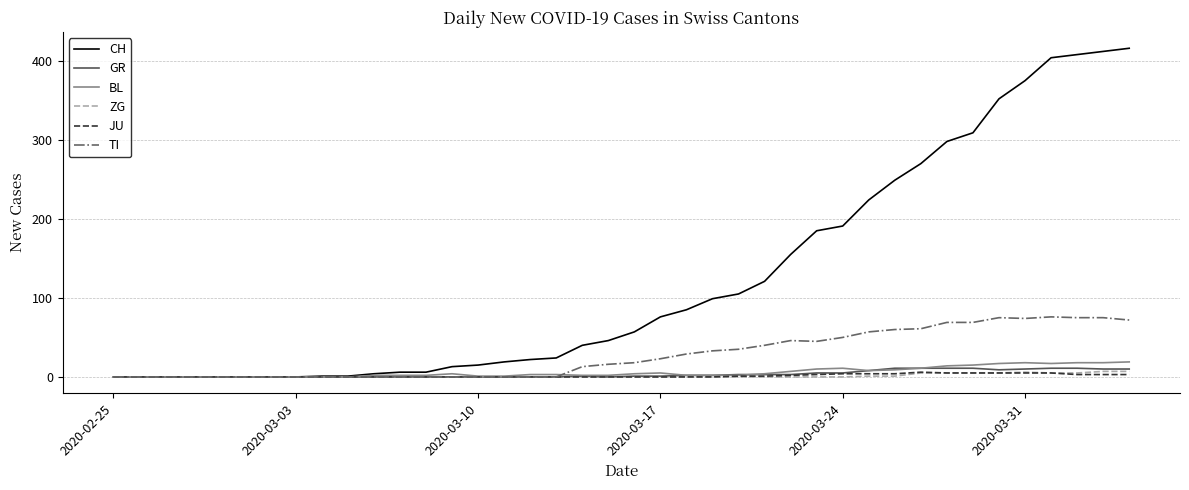

What are all the series names shown in the legend?

CH, GR, BL, ZG, JU, TI